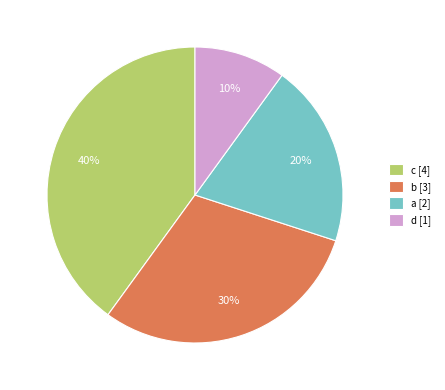

Is the sum of a [2] and d [1] greater than half?

No